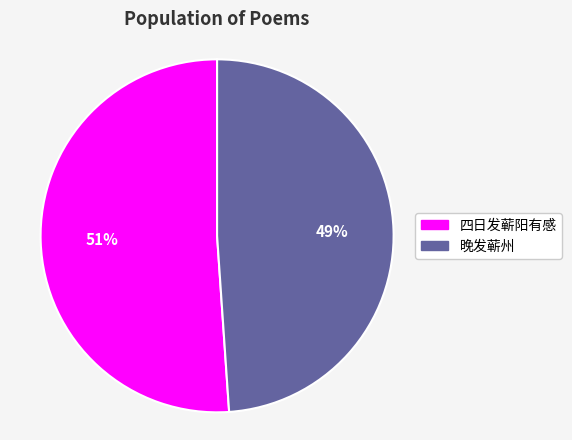

To the nearest percent, what percentage of the pie is 四日发蕲阳有感?

51%